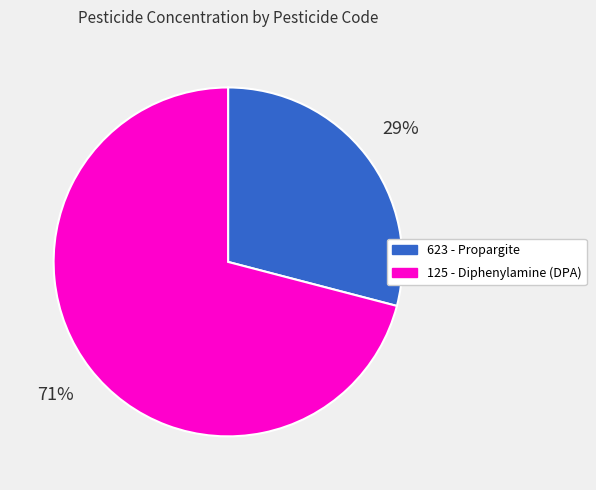

How many slices are in this pie chart?

2